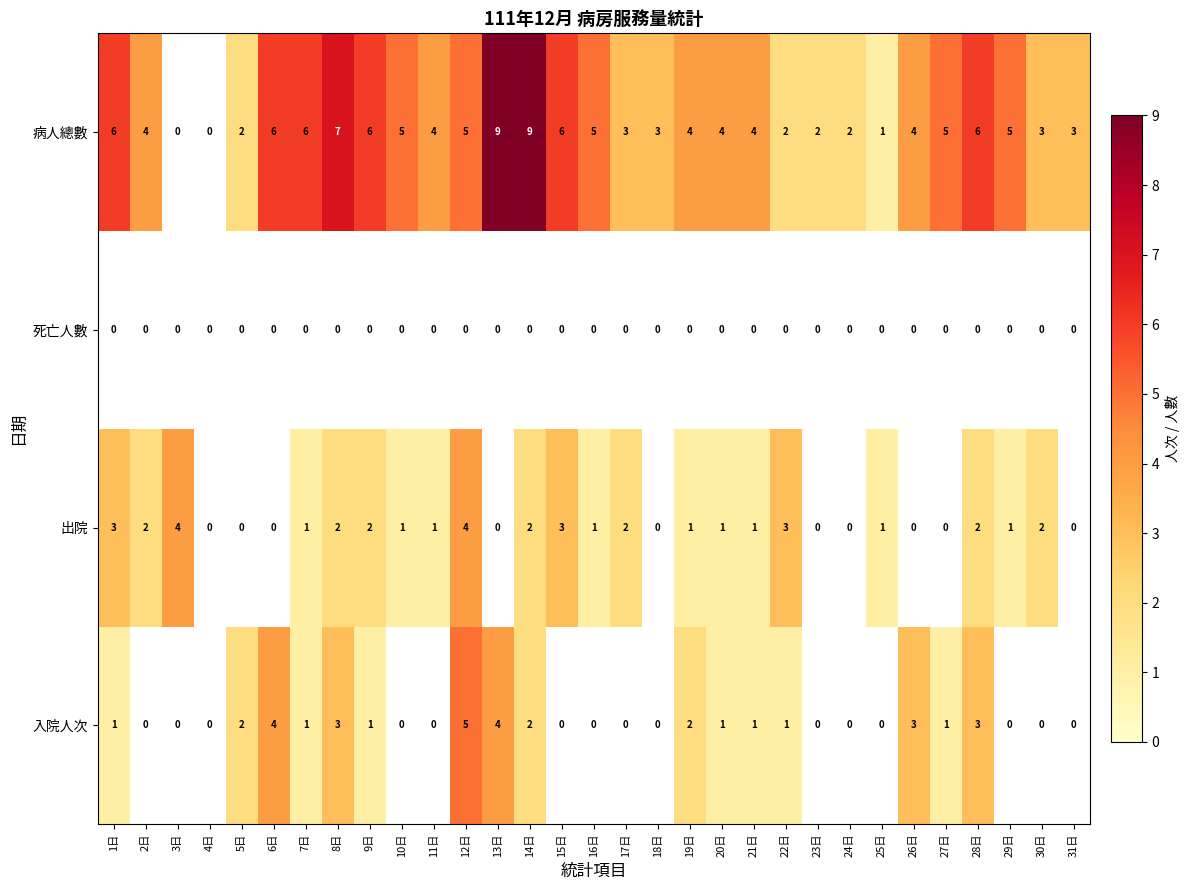

True or false: 出院 has a value of 0.4 at 10日.

False